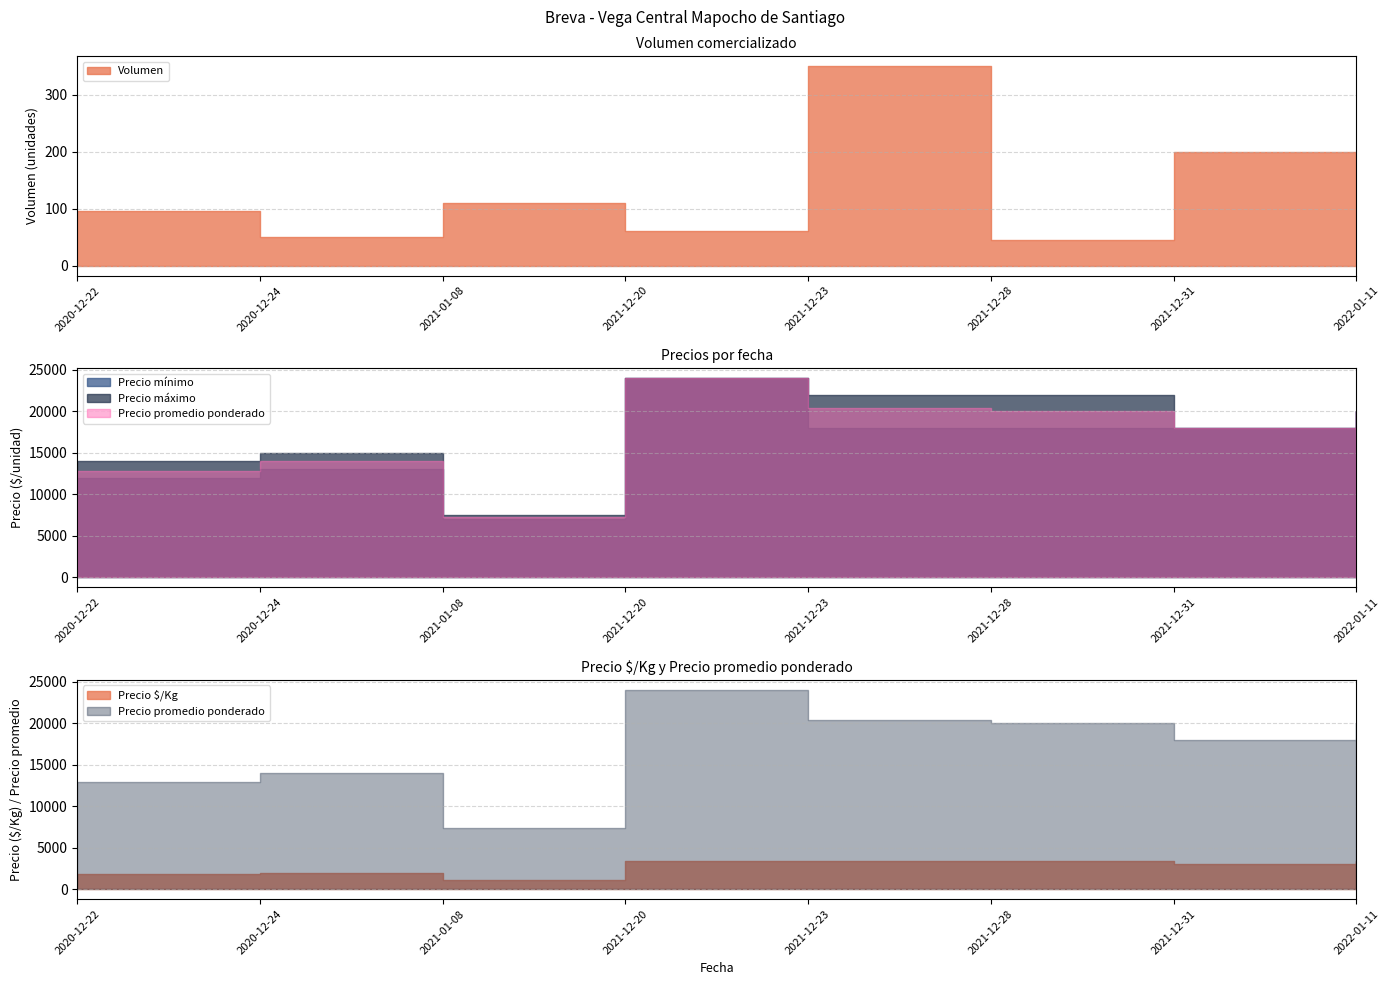

What is the minimum value for Volumen?

45